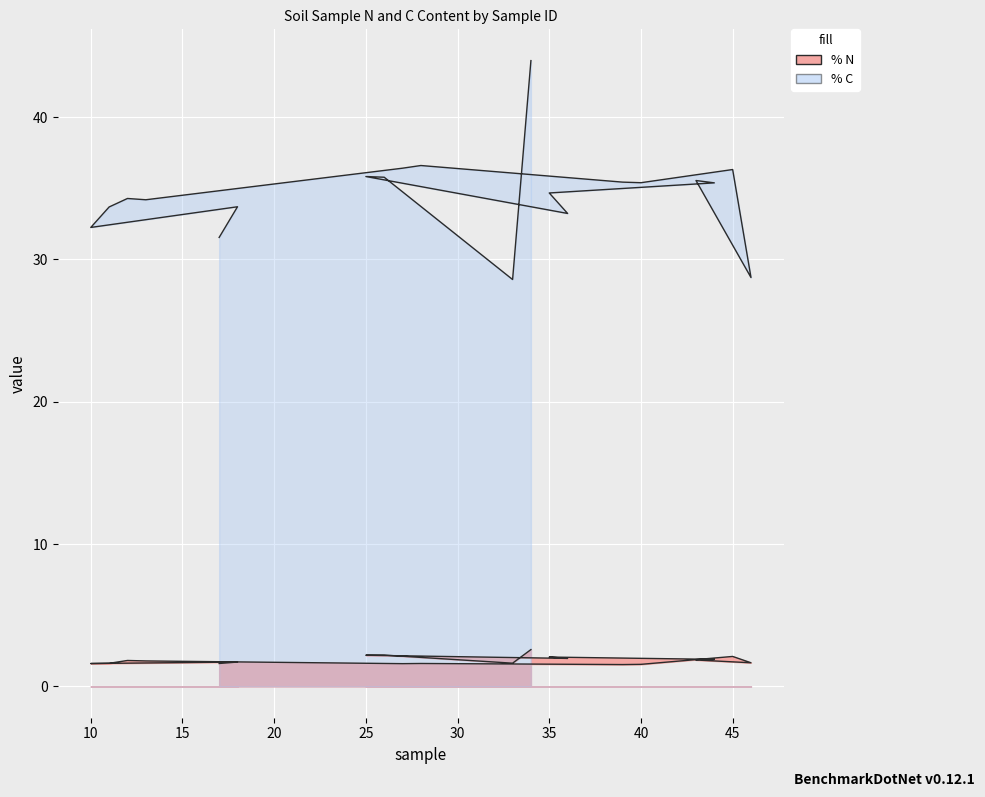

Is it true that % C equals 7.2 at 25?

False